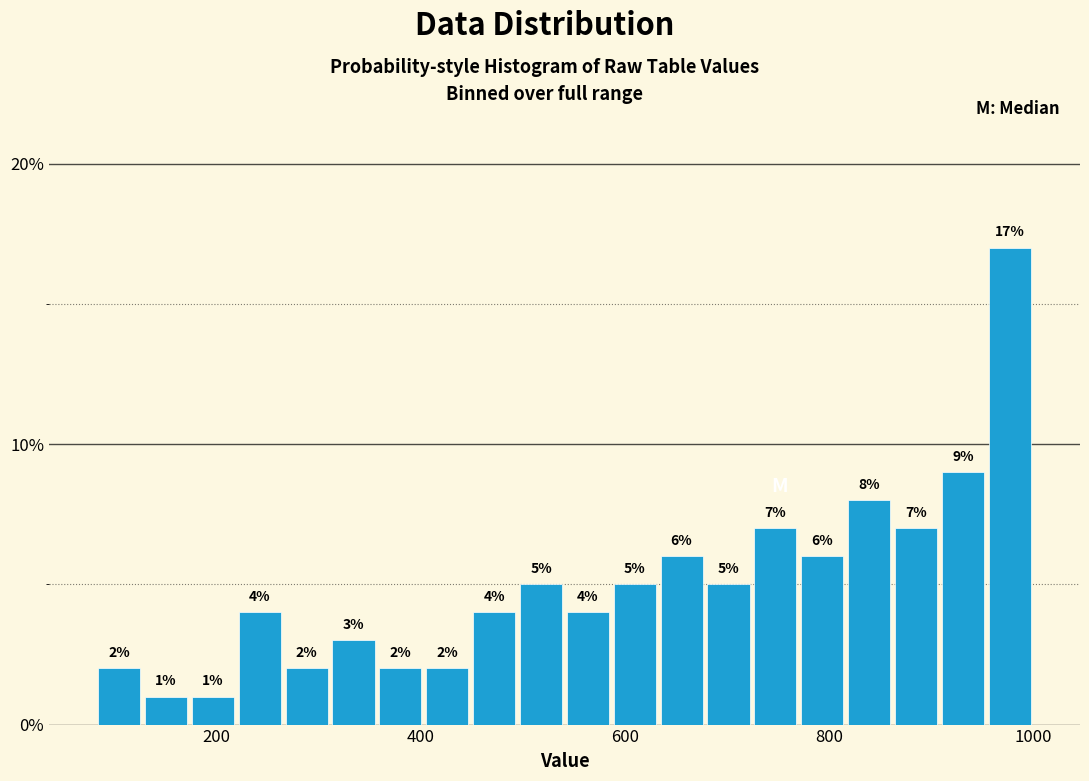

Read against the x-axis, roughly where is the centre of the tallest bar?

980